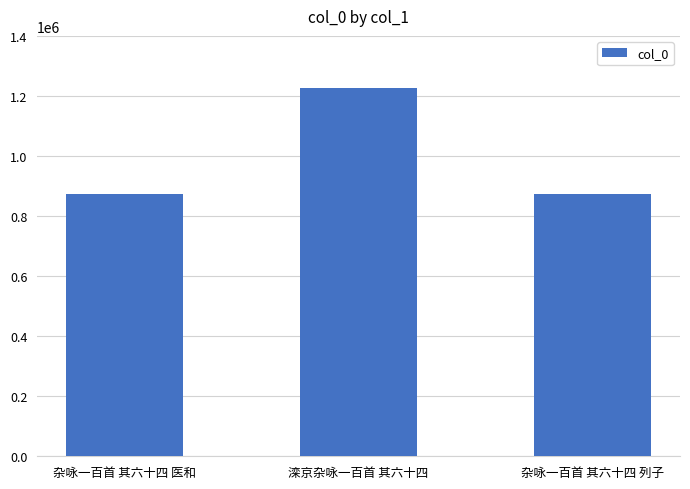

What is the difference between the values at 杂咏一百首 其六十四 列子 and 杂咏一百首 其六十四 医和?

20